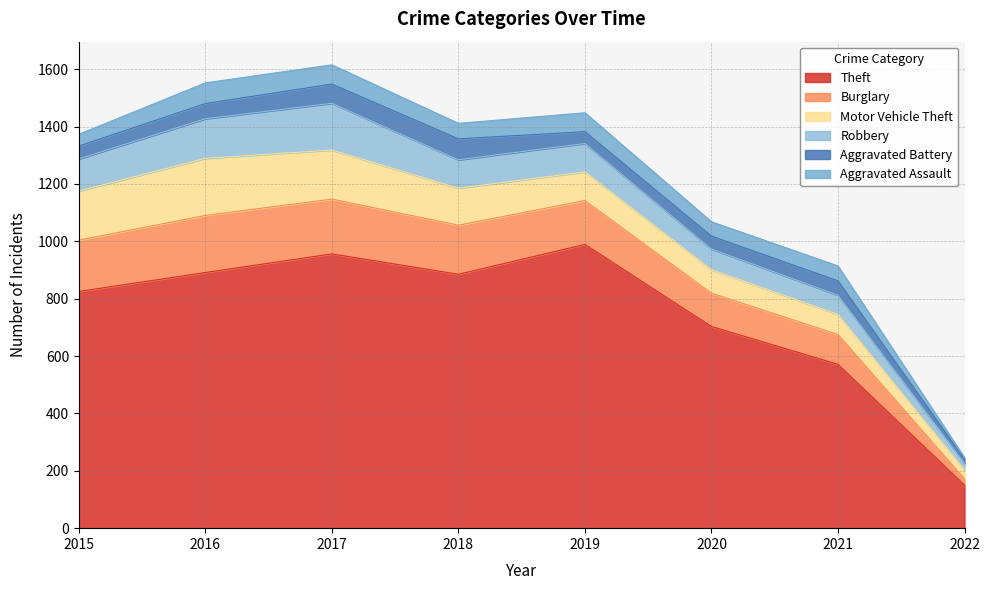

At which category does Burglary reach its first local peak?

2016